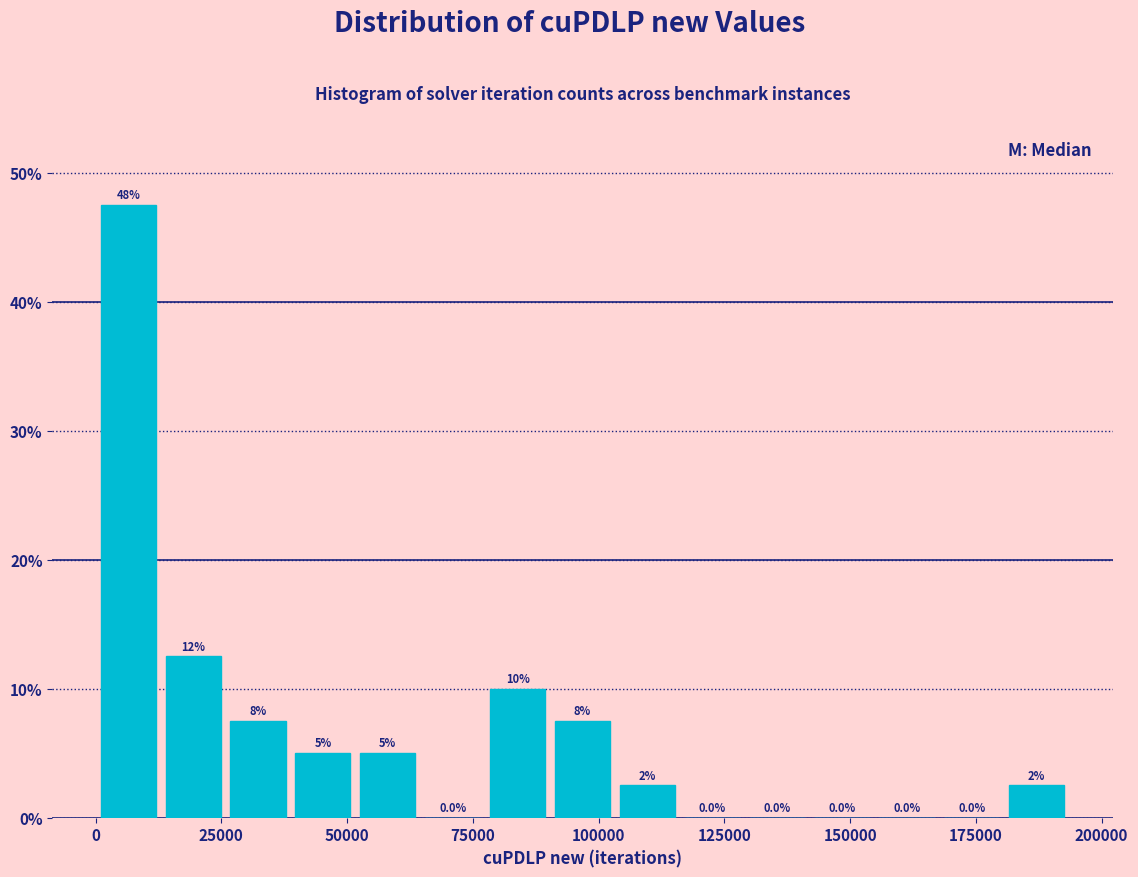

Read against the x-axis, roughly where is the centre of the tallest bar?

5000